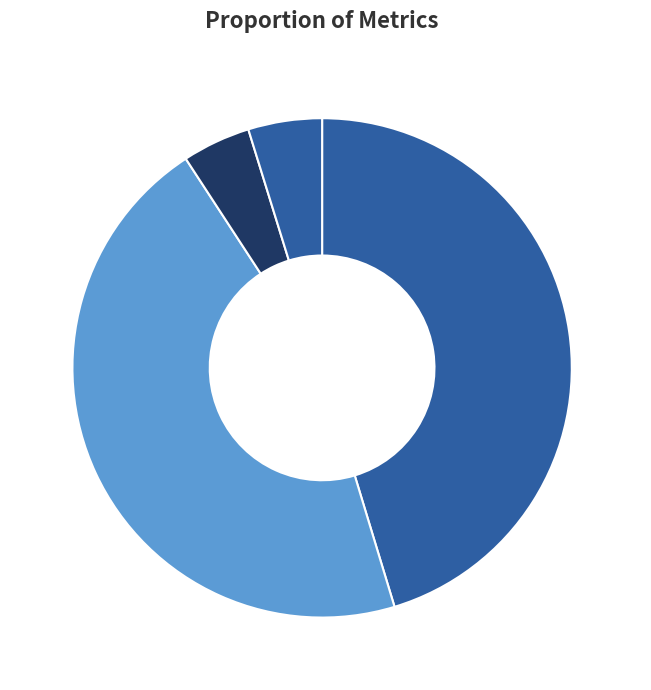

To the nearest percent, what is the difference between the largest and smallest slice percentages?

45%